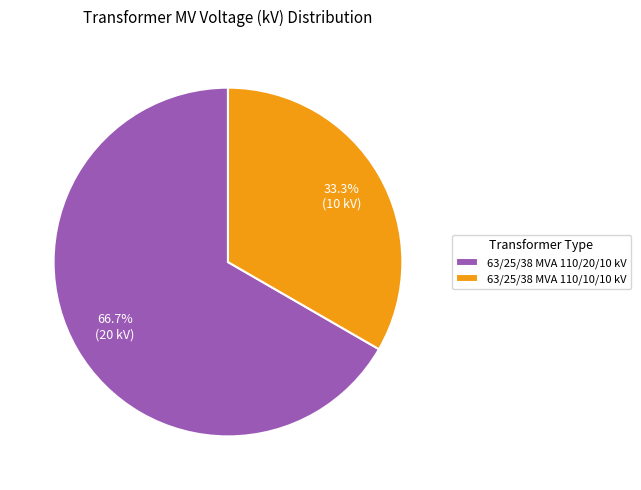

Do 63/25/38 MVA 110/20/10 kV and 63/25/38 MVA 110/10/10 kV together represent more than half of the pie?

Yes